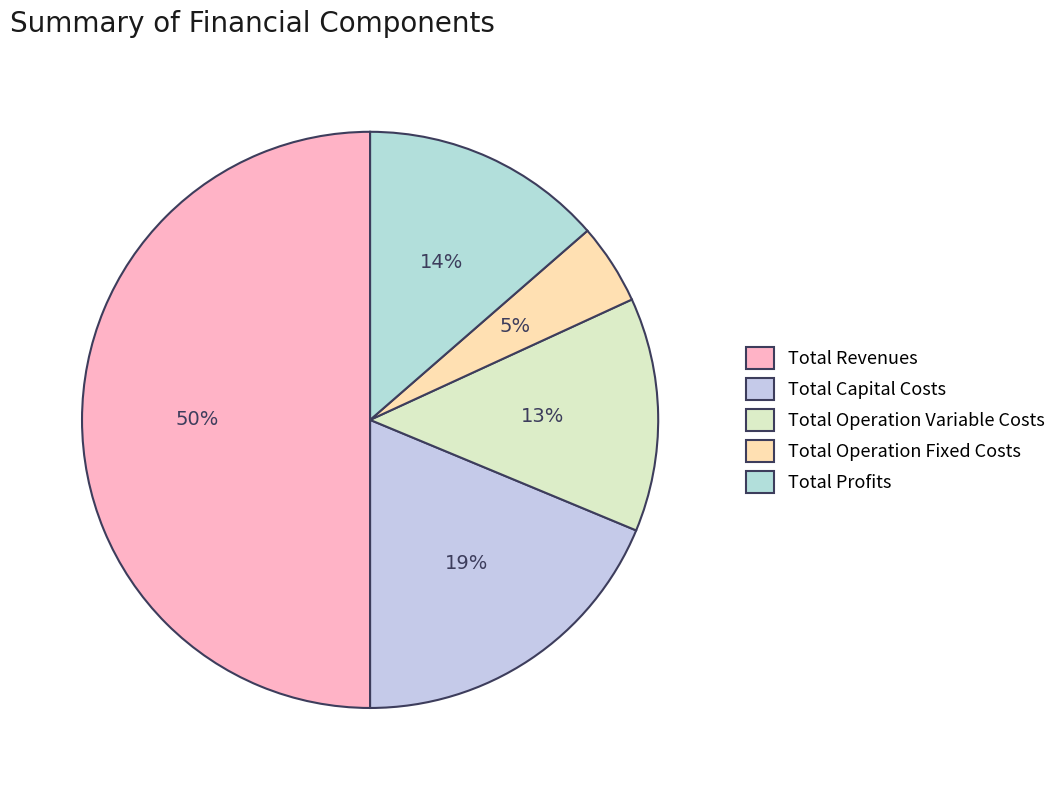

What is the ratio of the value at Total Revenues to the value at Total Operation Fixed Costs?

11.0